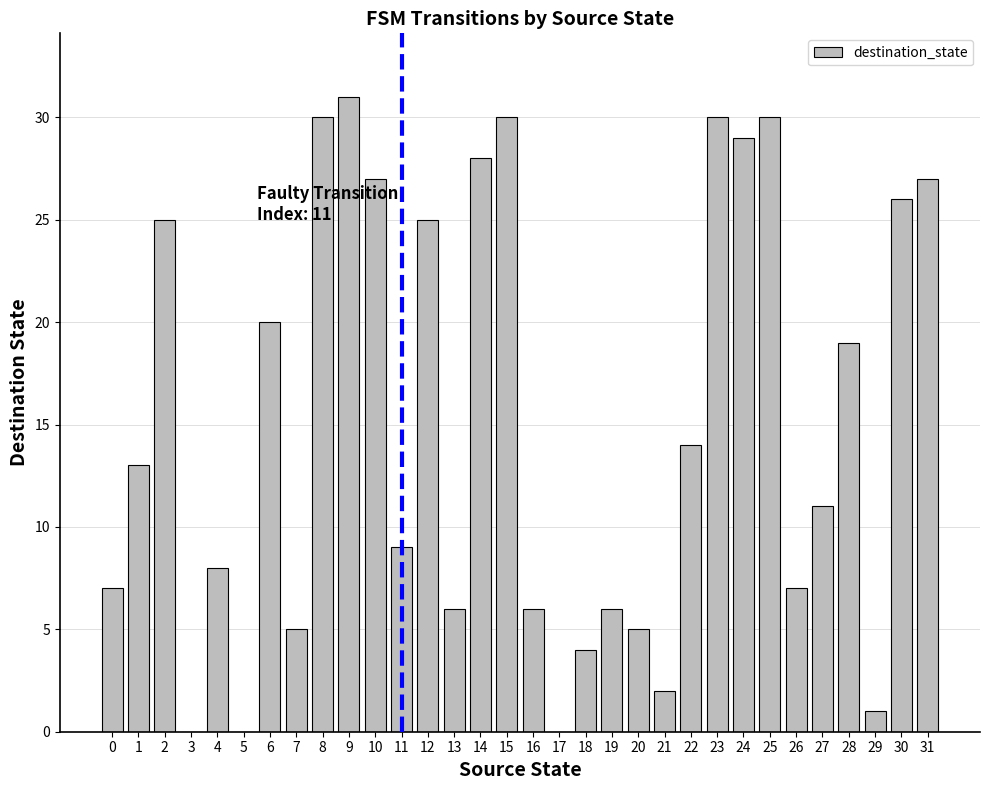

Is it true that the value at 23 is 13?

False